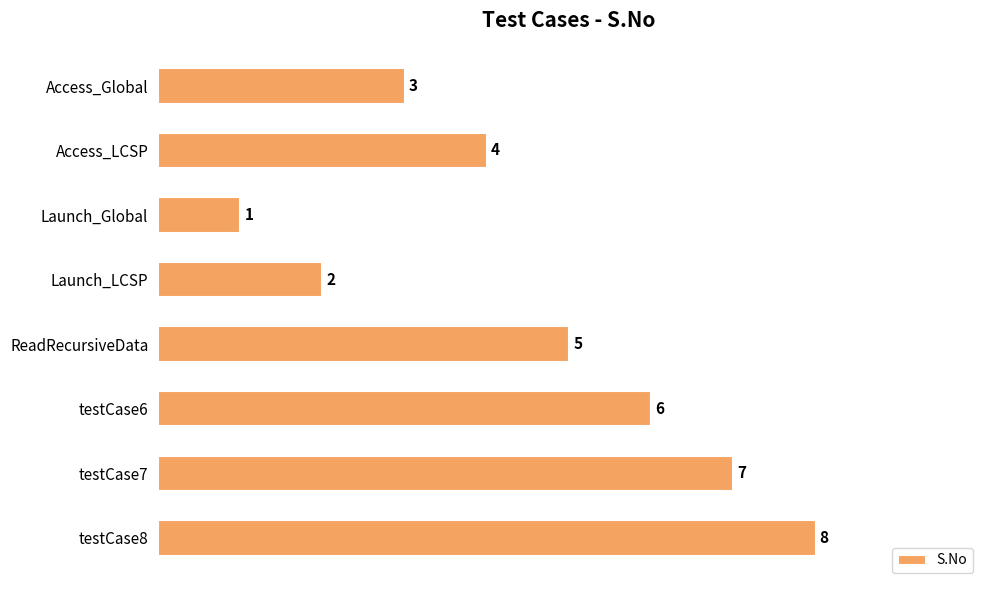

What is the label of the 8th bar from the top?

testCase8